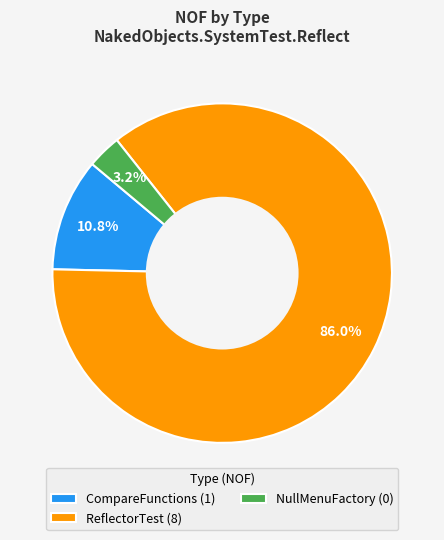

Count the number of slices in the pie.

3